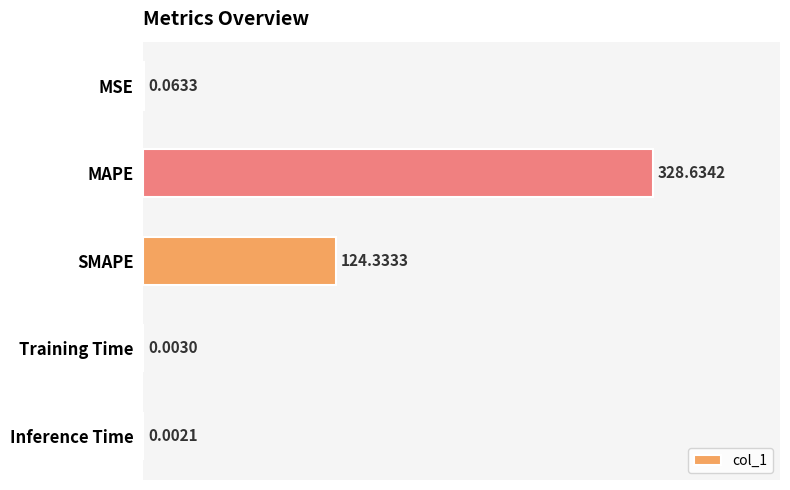

At which category does the chart reach its peak across all series?

MAPE